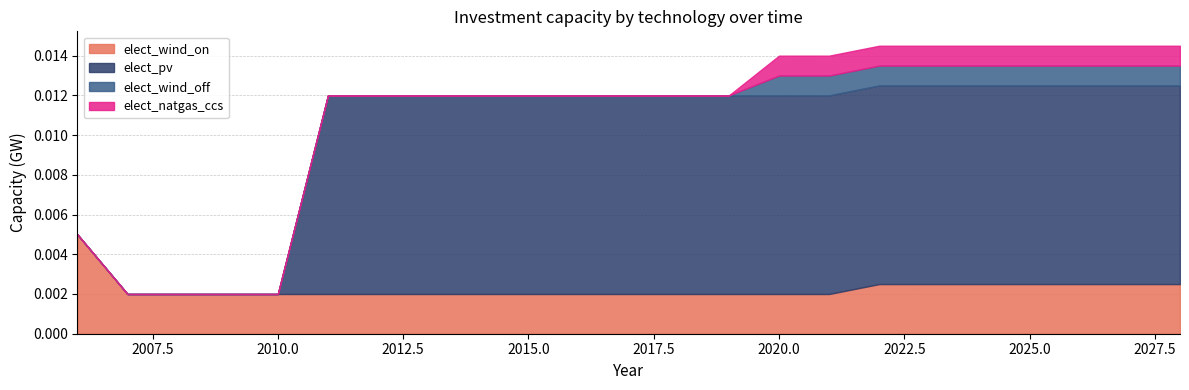

The value of elect_natgas_ccs at 2028 is 0.0. True or false?

True